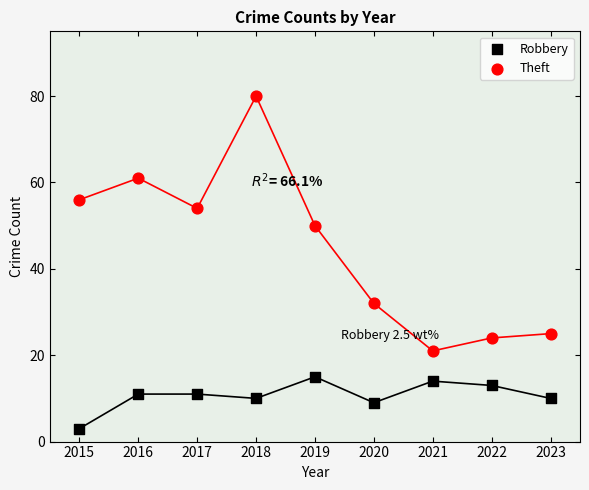

Which series contains the highest Y value?

Theft